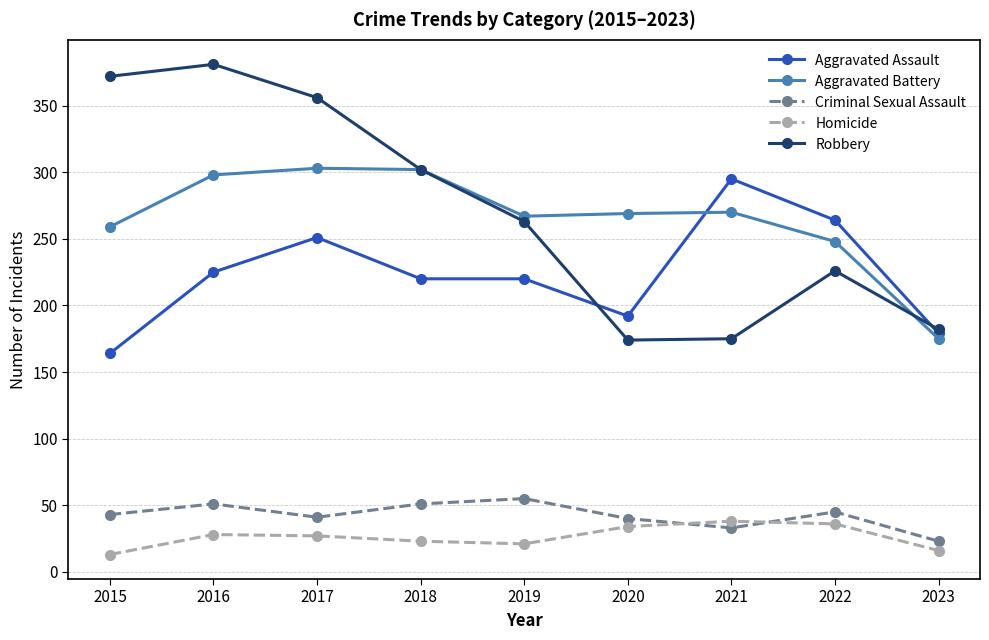

True or false: Homicide and Aggravated Battery intersect in this chart.

False